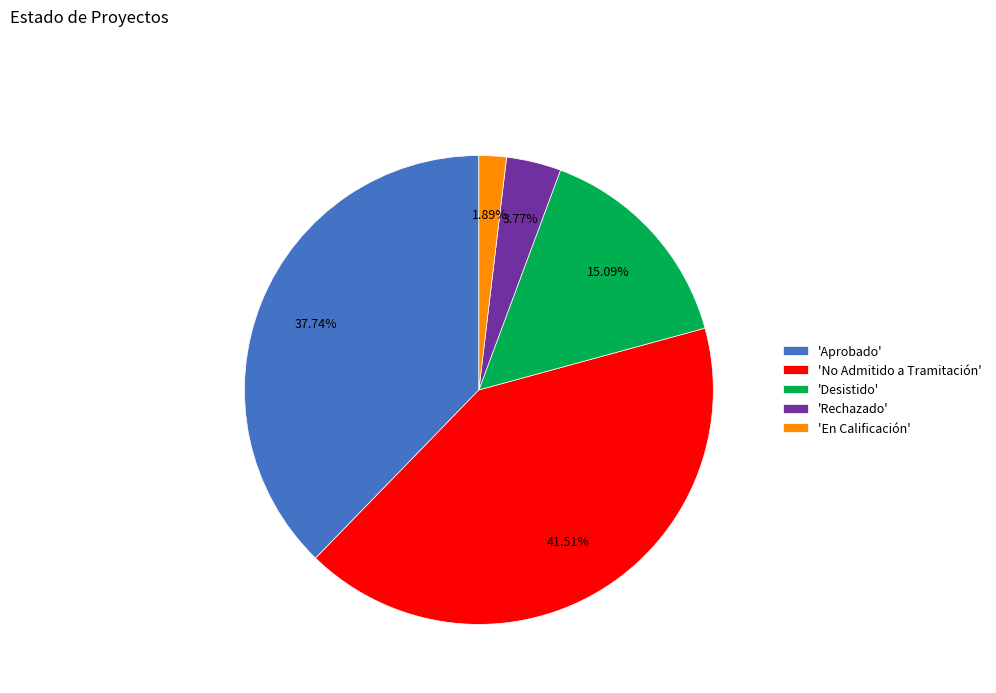

Which slice is the largest?

'No Admitido a Tramitación'